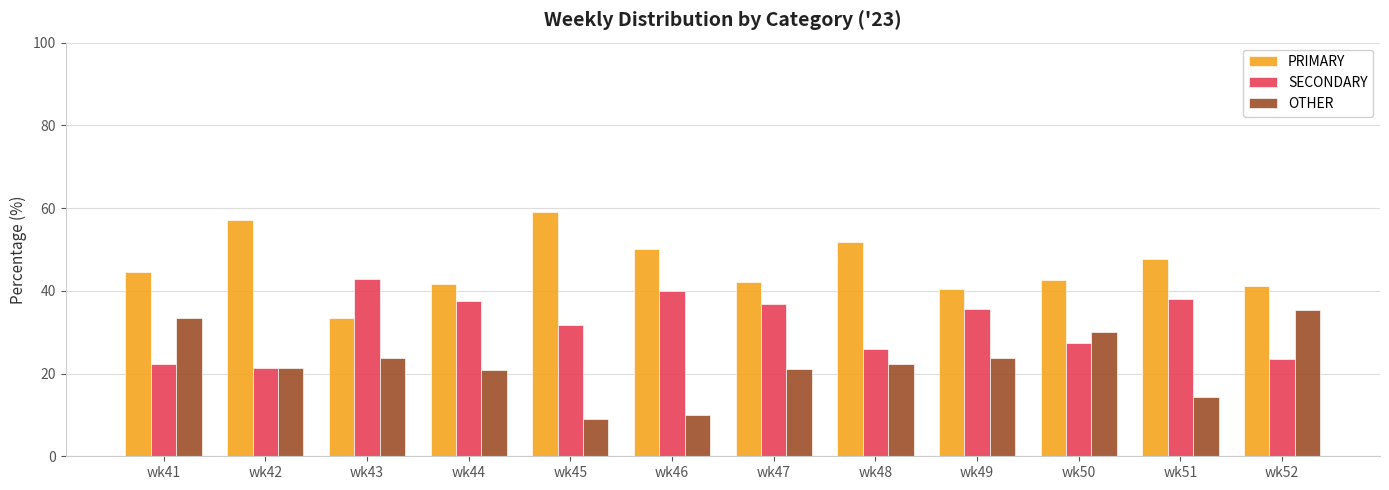

The value of PRIMARY at wk47 is 25.8. True or false?

False